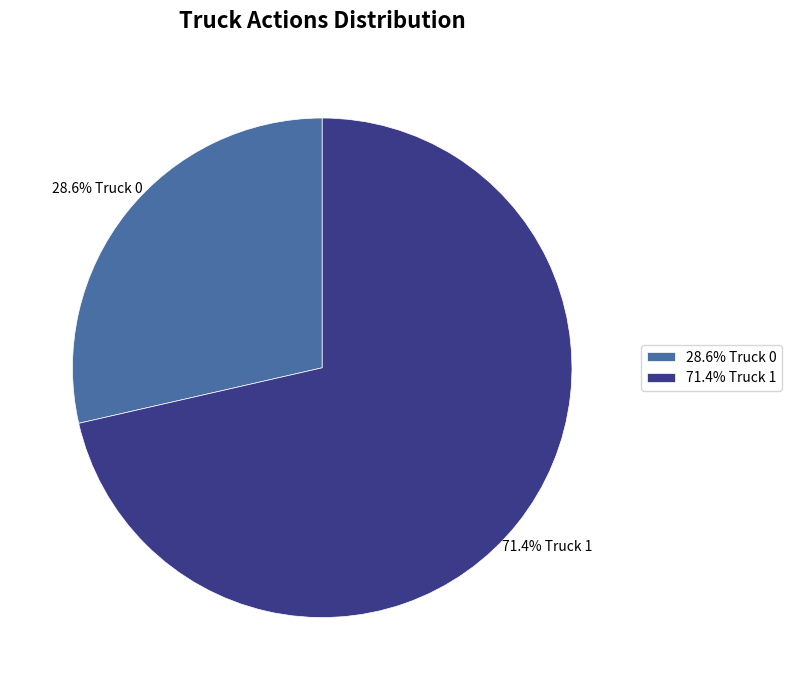

Rank the categories by value from lowest to highest.

28.6% Truck 0, 71.4% Truck 1